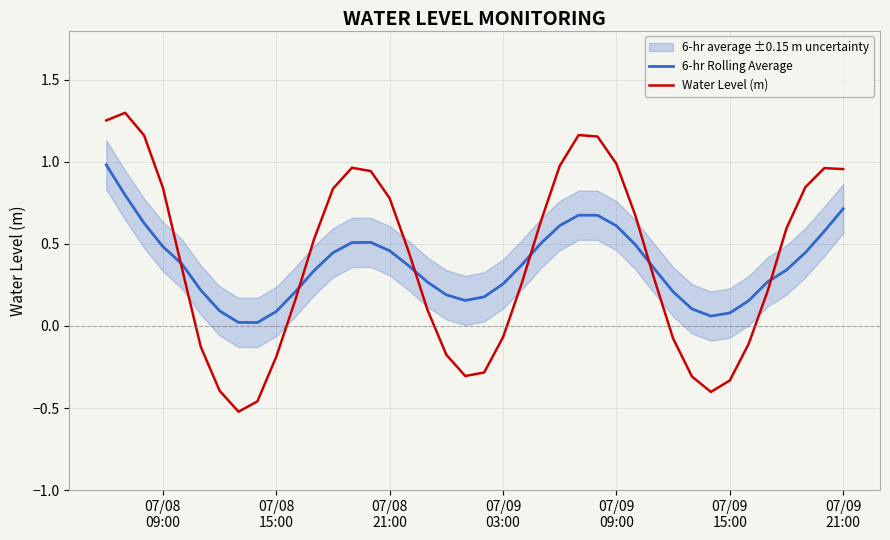

How many positive values does the Water Level (m) series have?

26